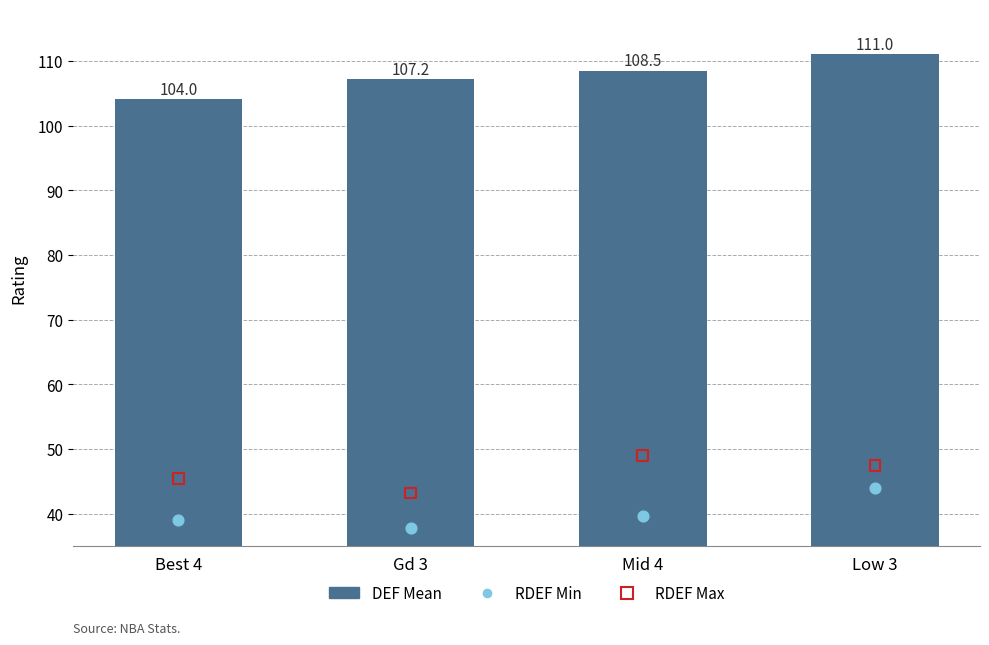

What is the total value across all series at Best 4?

188.6